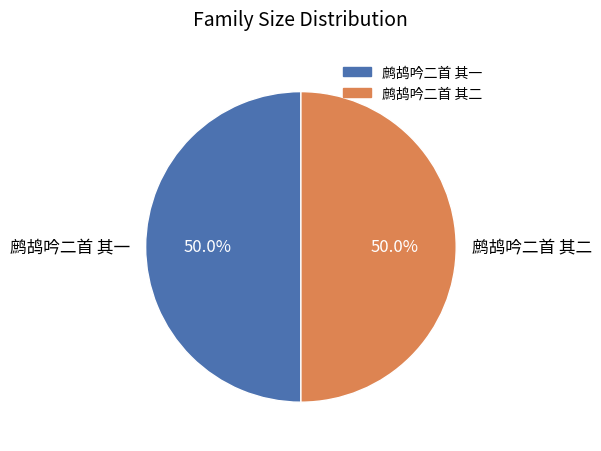

What is the ratio of the value at 鹧鸪吟二首 其一 to the value at 鹧鸪吟二首 其二?

1.0